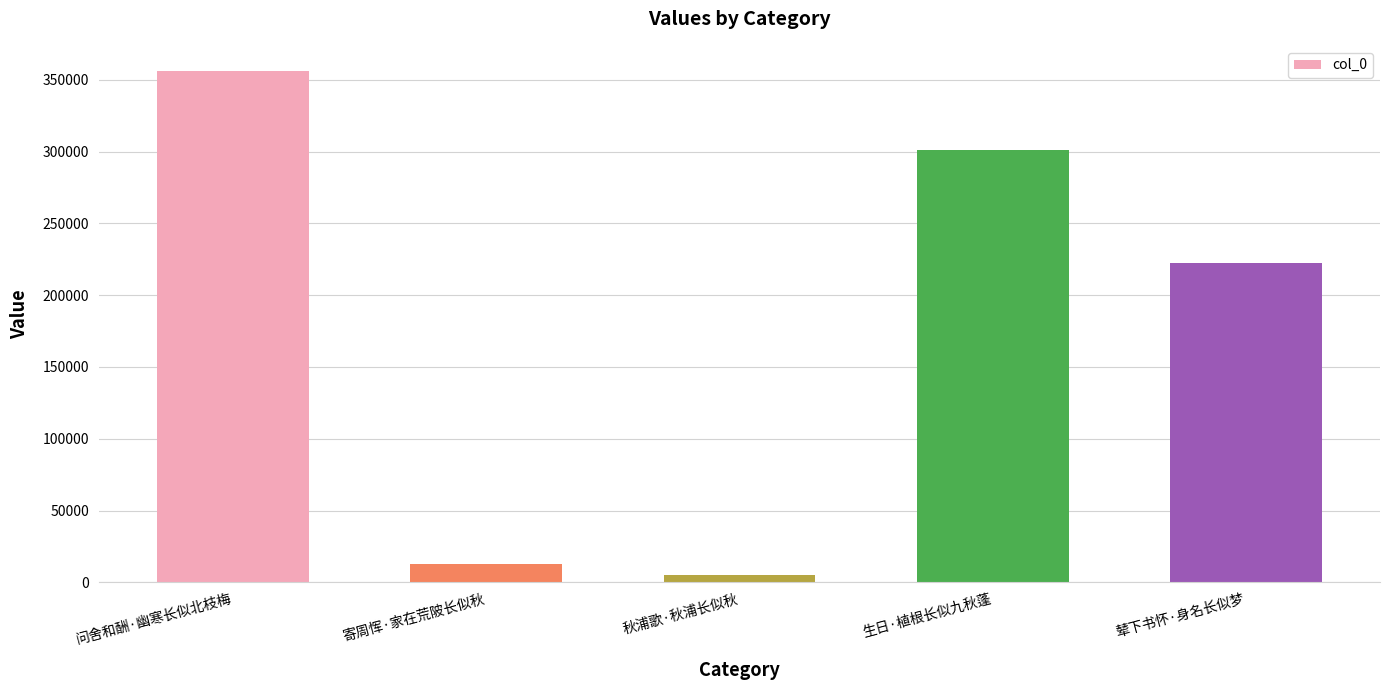

Approximately how many times larger is the value at 生日·植根长似九秋蓬 compared to 寄周恽·家在荒陂长似秋?

23.1